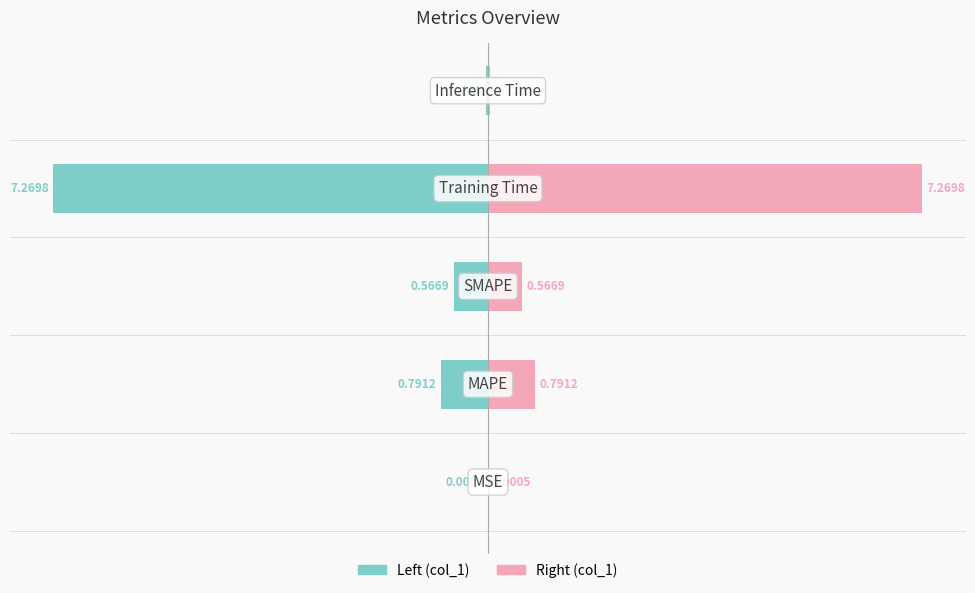

Reading right to left, extract all data points from this chart.

col_1 (left): 0=-0.0	−2=-7.3	−4=-0.6	−6=-0.8	−8=-0.0
col_1 (right): 0=0.0	−2=7.3	−4=0.6	−6=0.8	−8=0.0